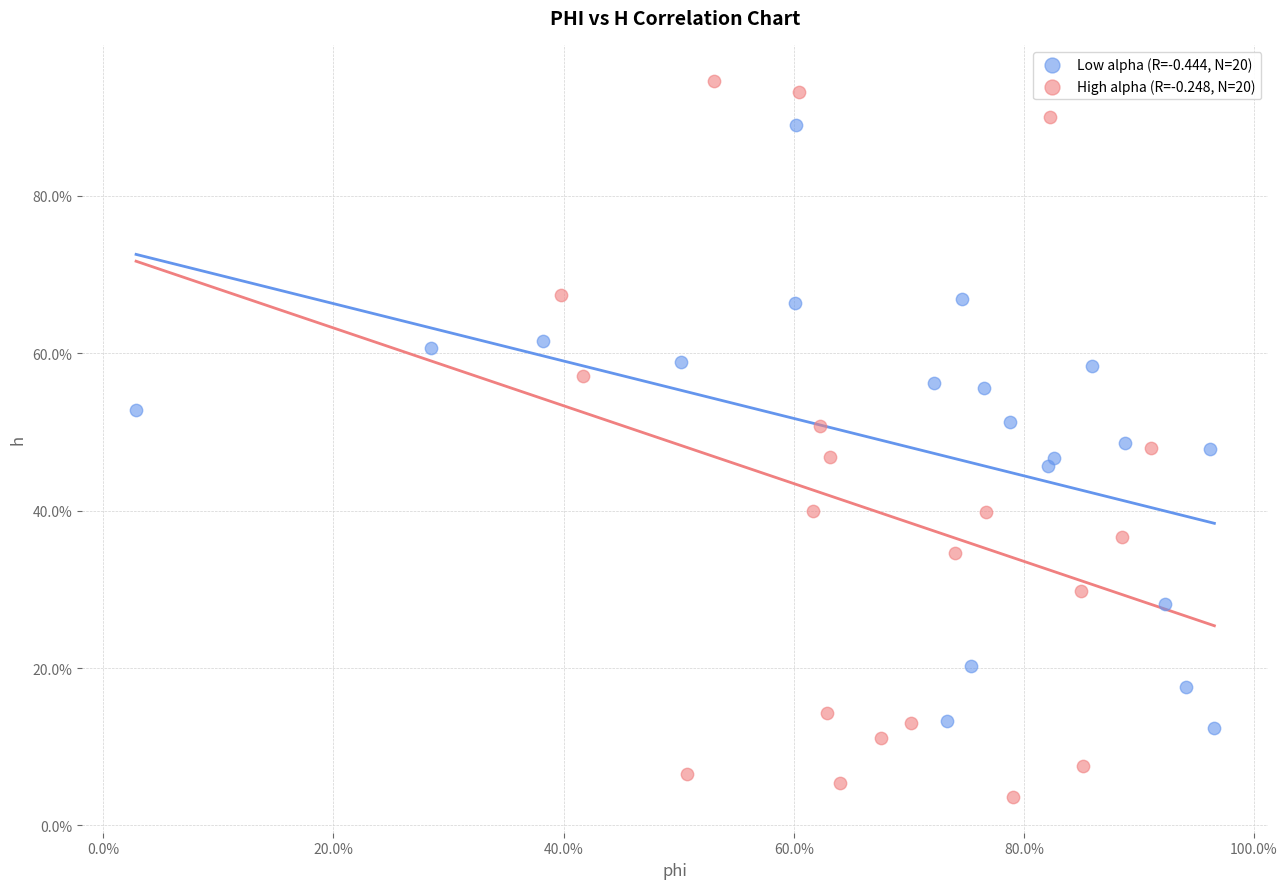

What are all the series names shown in the legend?

Low alpha (R=-0.444, N=20), High alpha (R=-0.248, N=20)